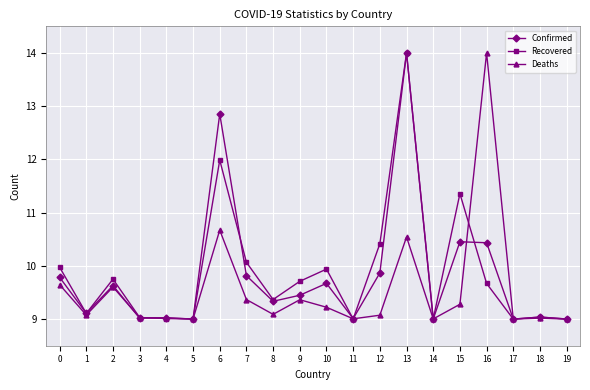

Where is the first local maximum for Confirmed?

2